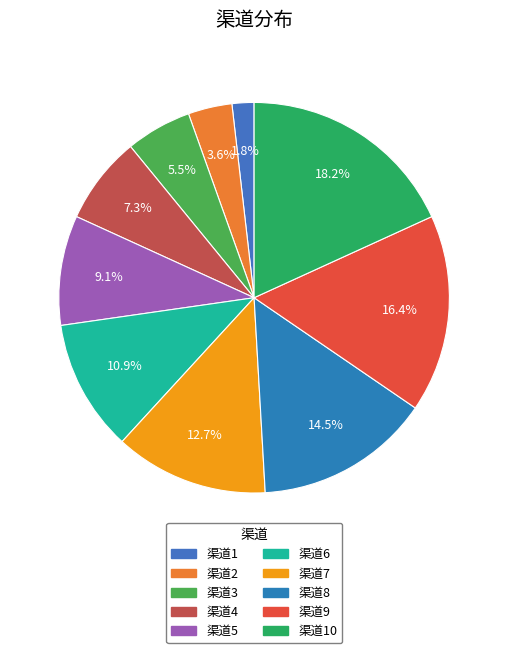

The 渠道8 slice represents 15% of the pie. True or false?

True